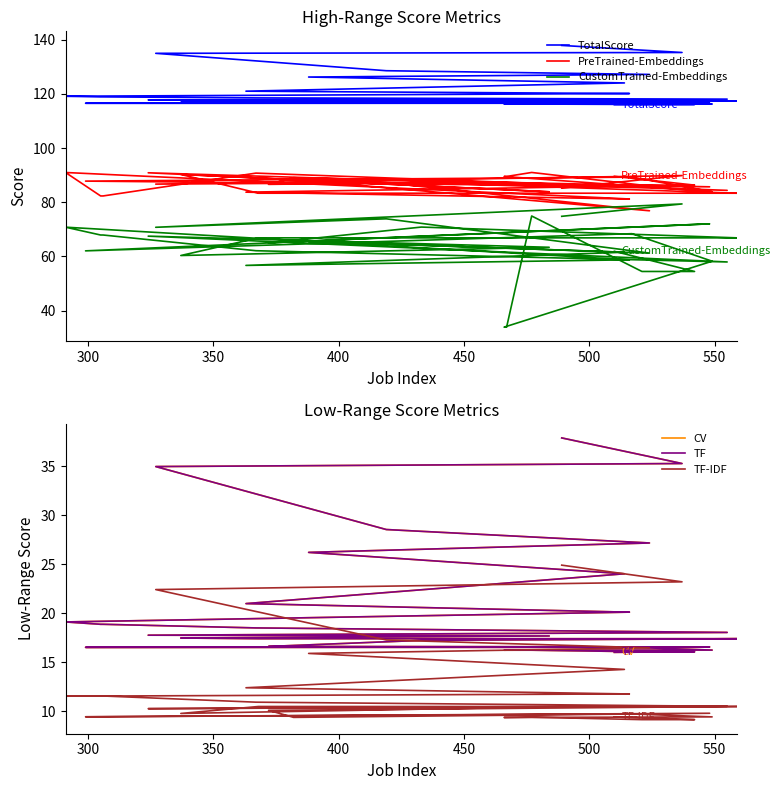

How many lines are shown in the chart?

6